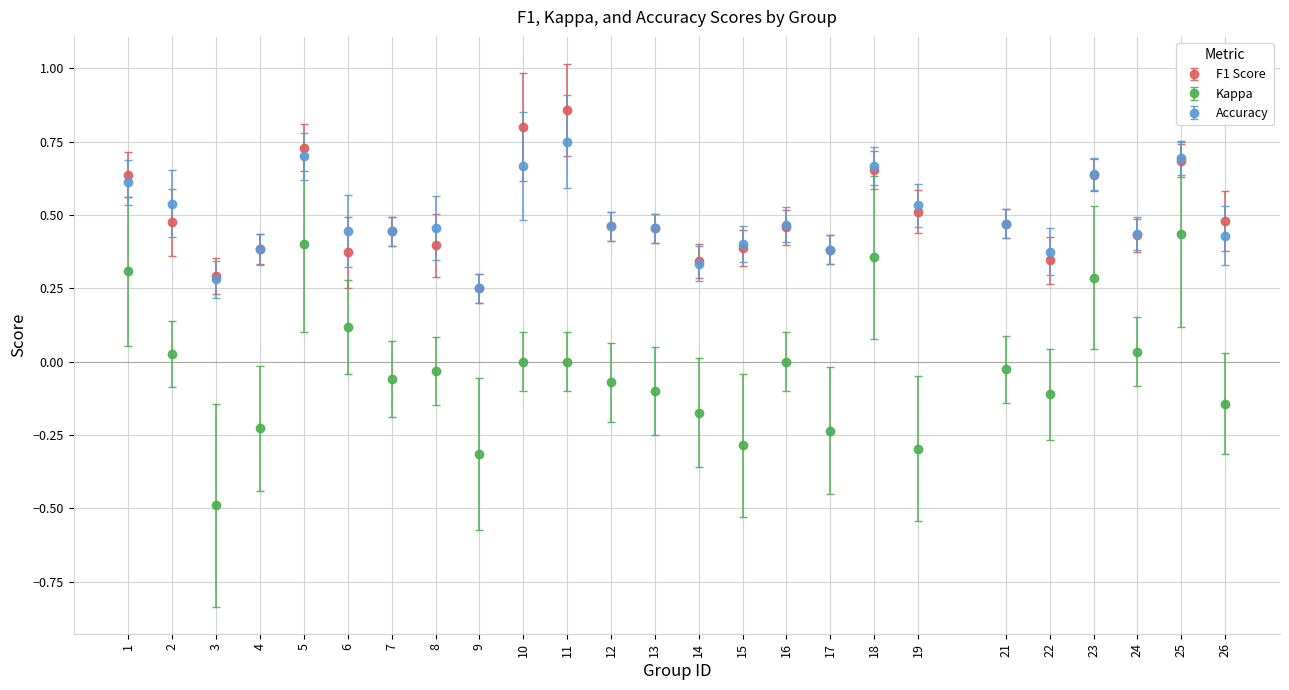

Which series changed the most between 9 and 13?

Kappa